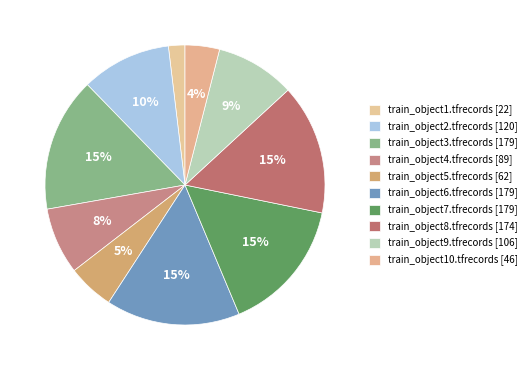

To the nearest percent, what portion does train_object10.tfrecords represent?

4%